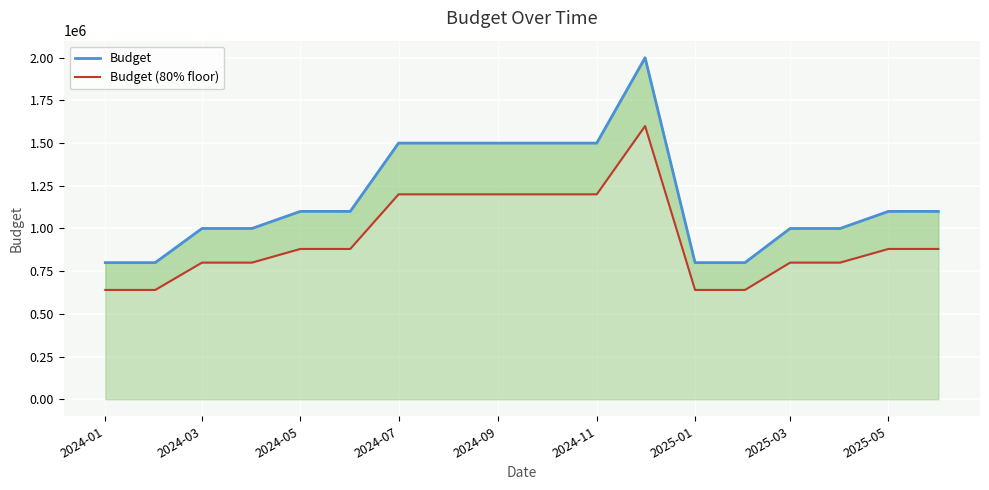

What is the total value across all series at 2024-01?

1440000